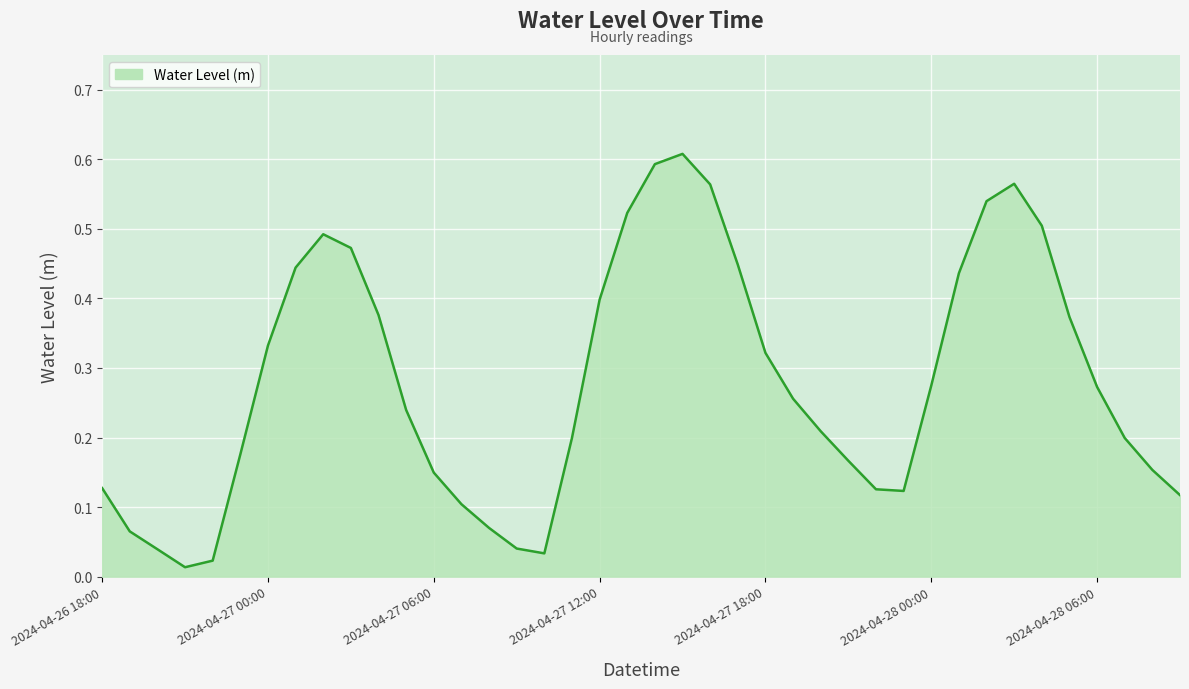

True or false: the data shows 0.1 at 37.

False